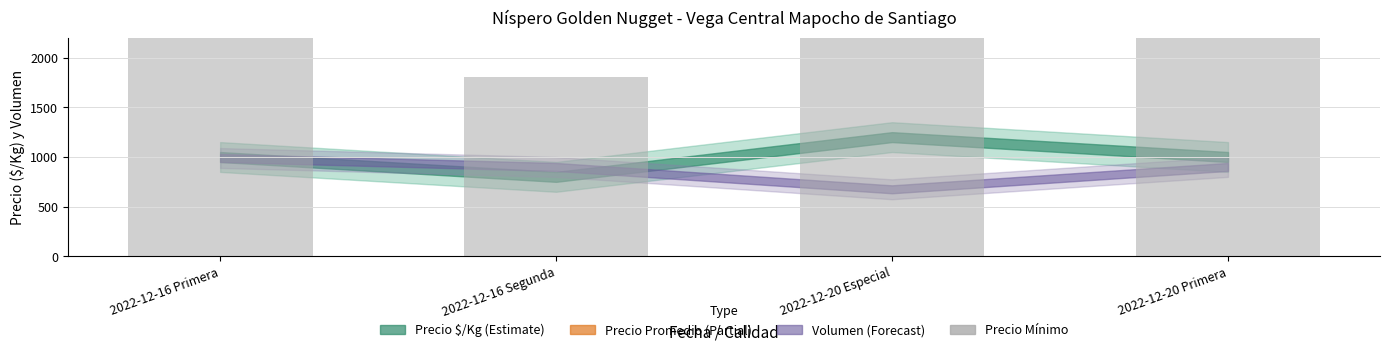

Are the bars grouped side by side (vs. stacked)?

No